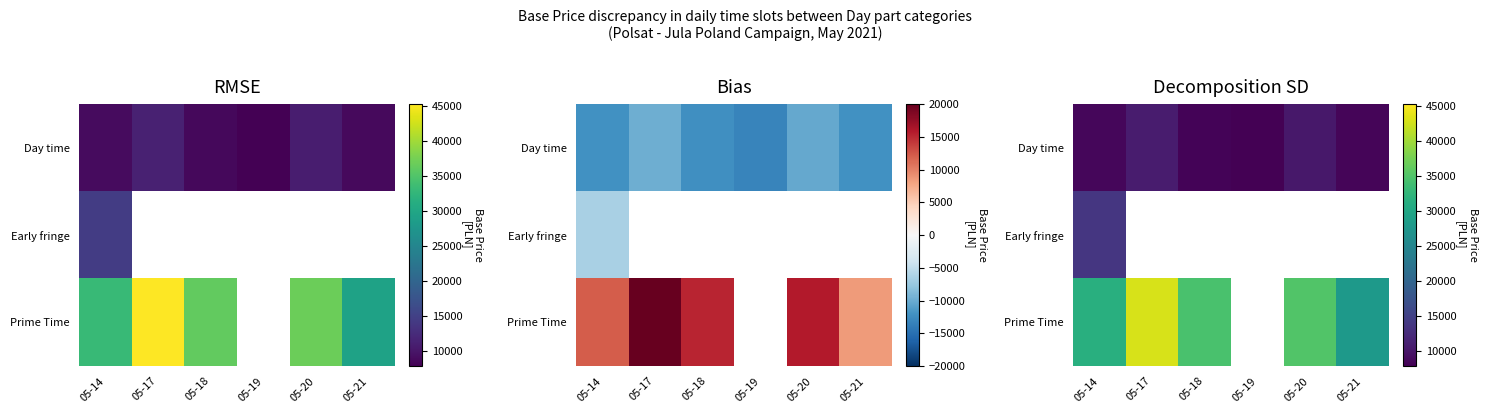

Is the value of Early fringe at 05-14 greater than the value of Day time at 05-20?

Yes